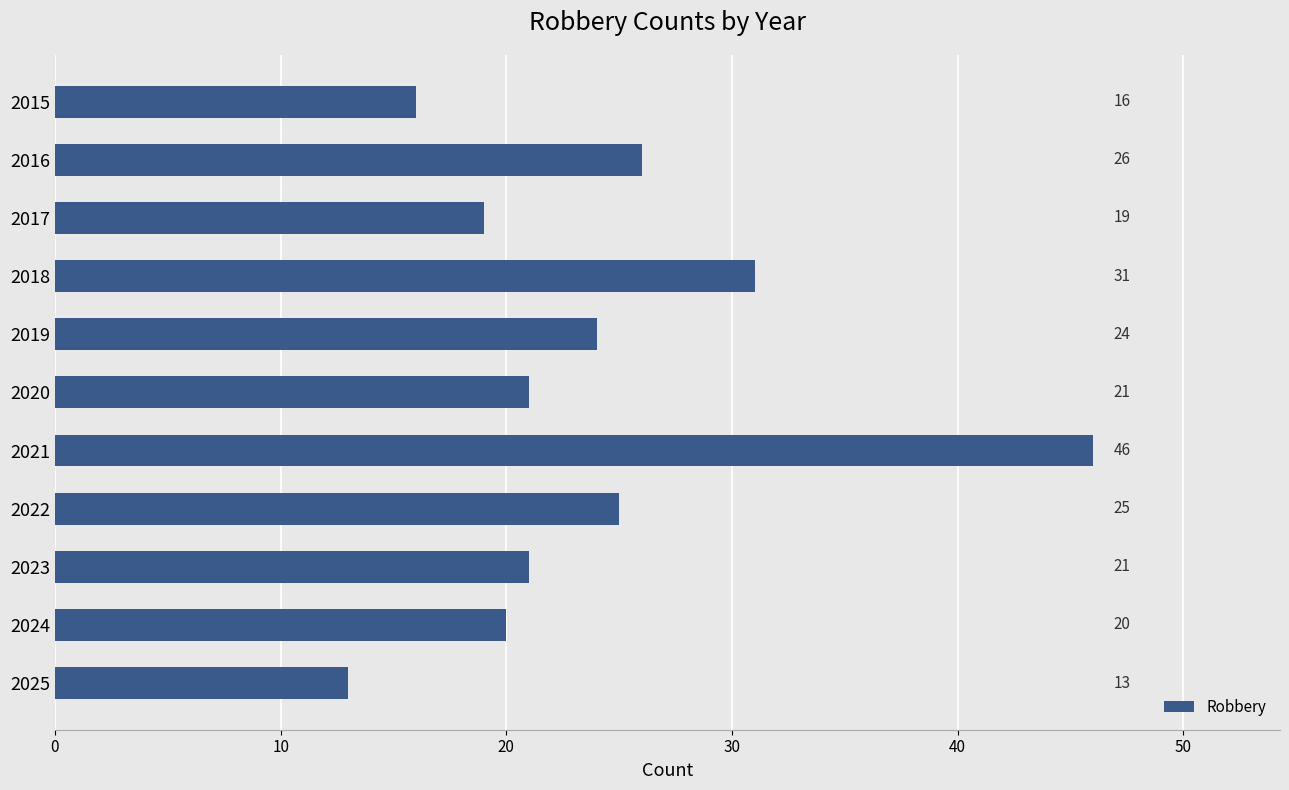

What is the sum of the values at 2020 and 2023?

42